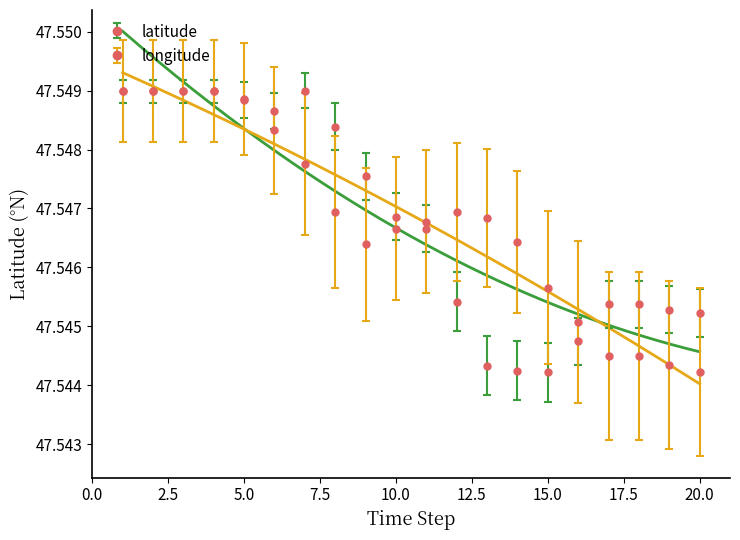

In longitude, how many points are higher than both neighbors (excluding endpoints)?

1